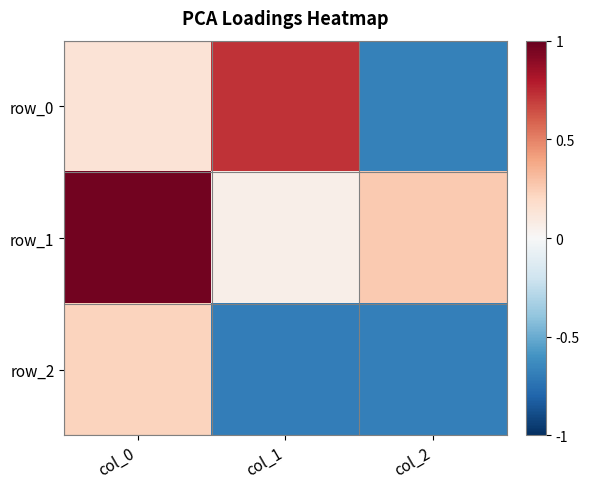

What is the average value of the row_1 series?

0.4